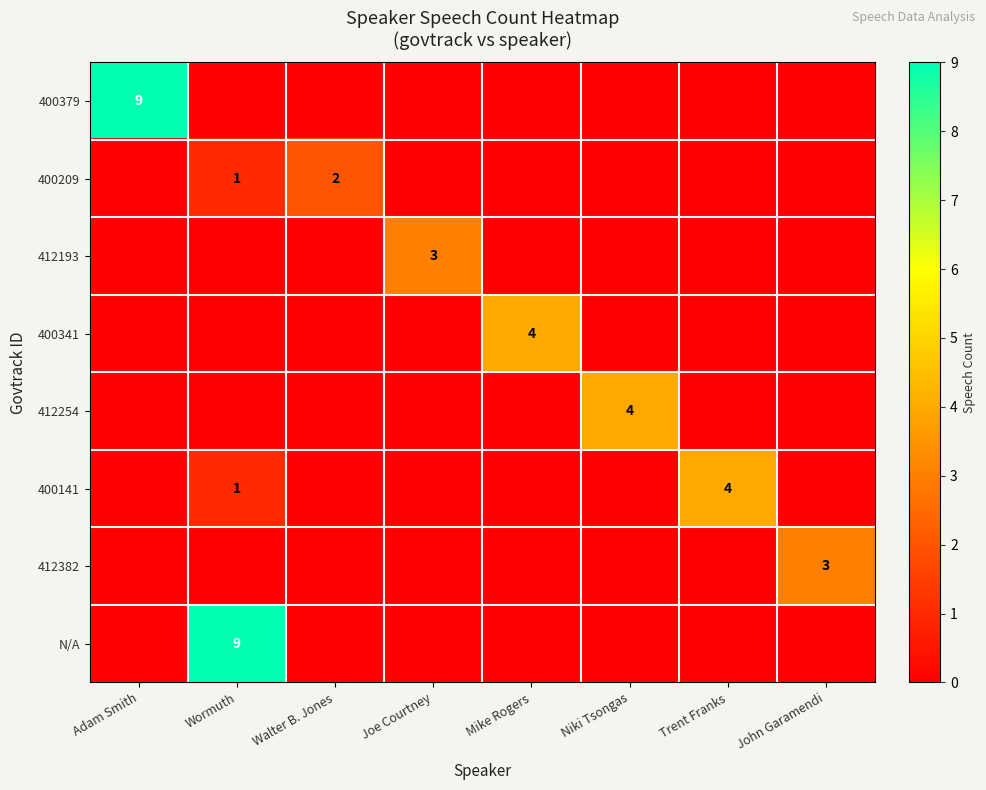

True or false: 412193 has a value of 4 at Joe Courtney.

False